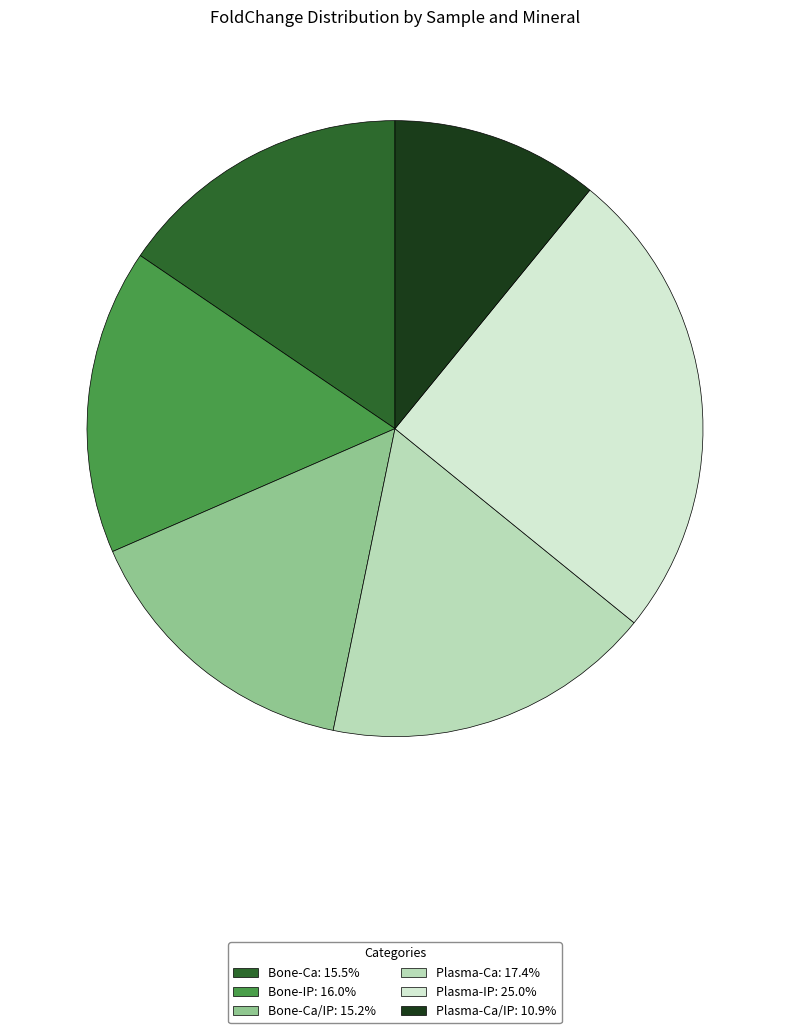

How many slices are in this pie chart?

6